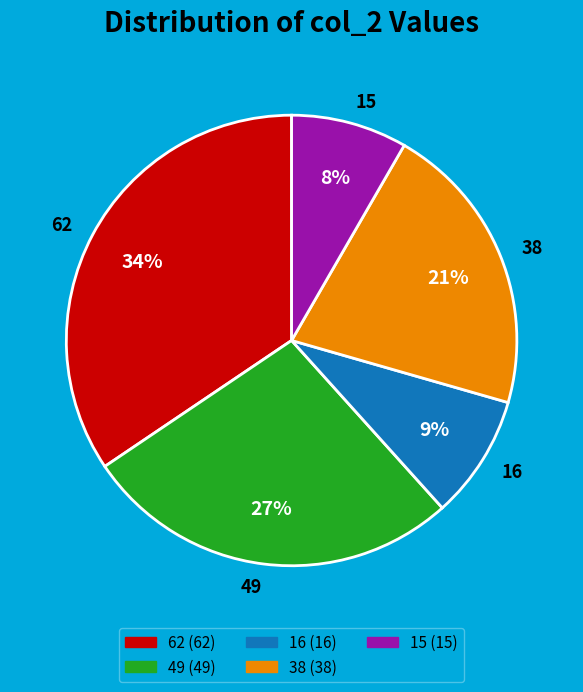

Rank the categories by value from highest to lowest.

62, 49, 38, 16, 15